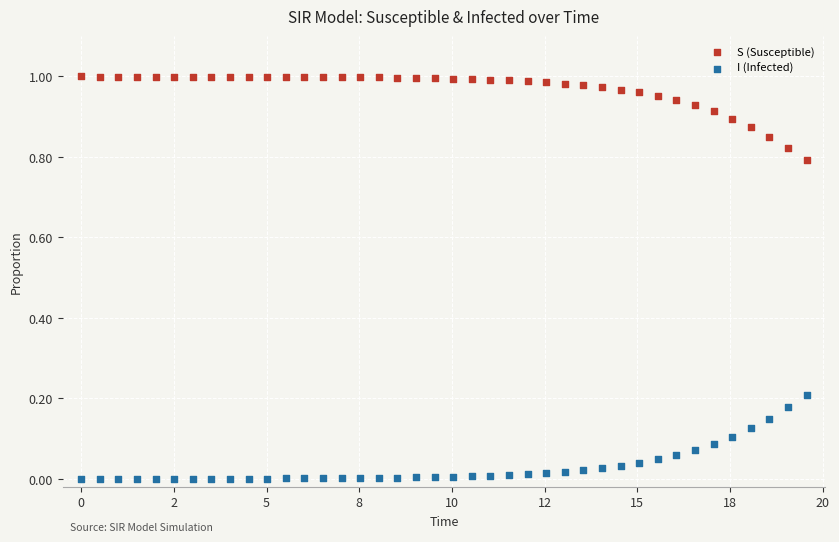

What is the X range (max minus min) for the scatter plot?

19.6